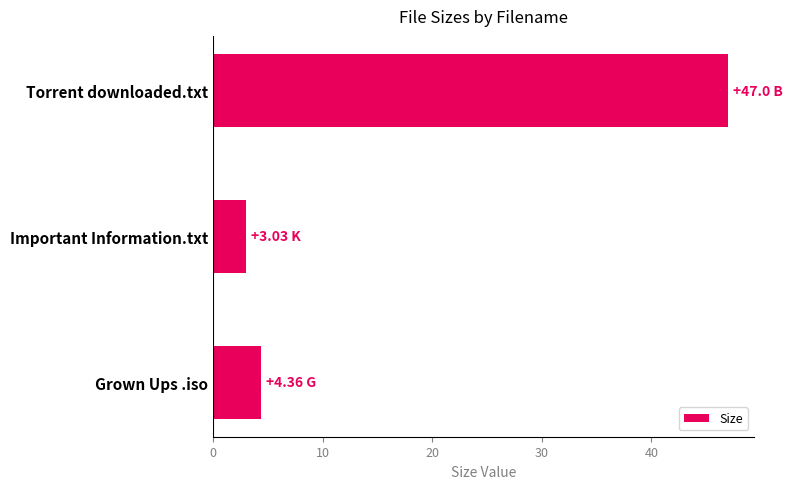

At which label is the value closest to 25?

Grown Ups .iso